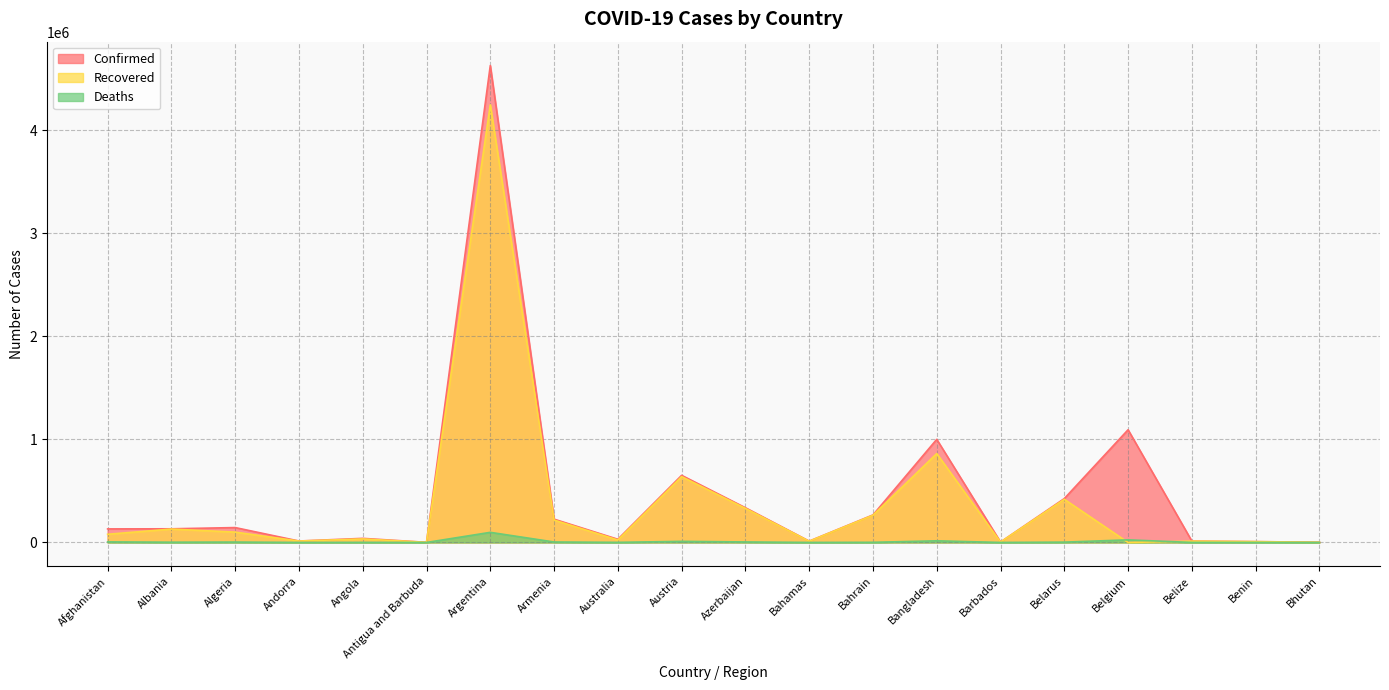

Rank the series at Barbados from highest to lowest value.

Confirmed, Recovered, Deaths